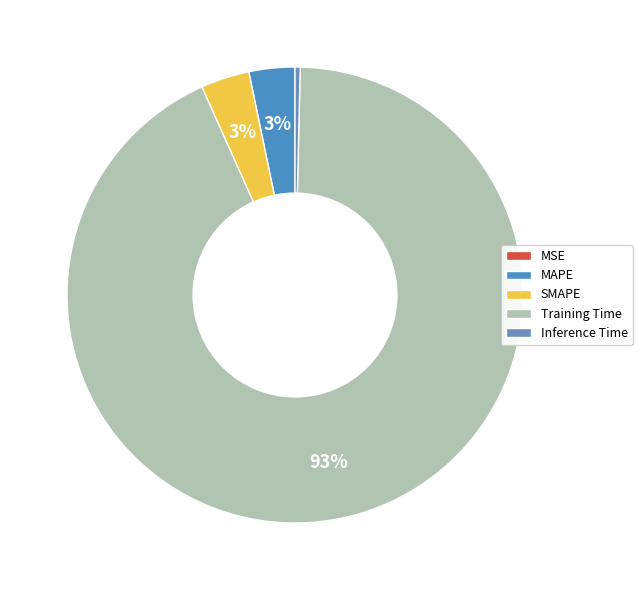

What is the largest slice in the pie chart?

Training Time